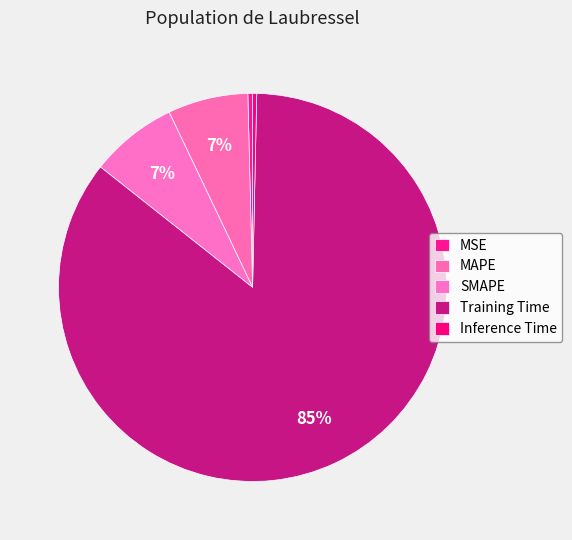

How many segments does this pie chart have?

5